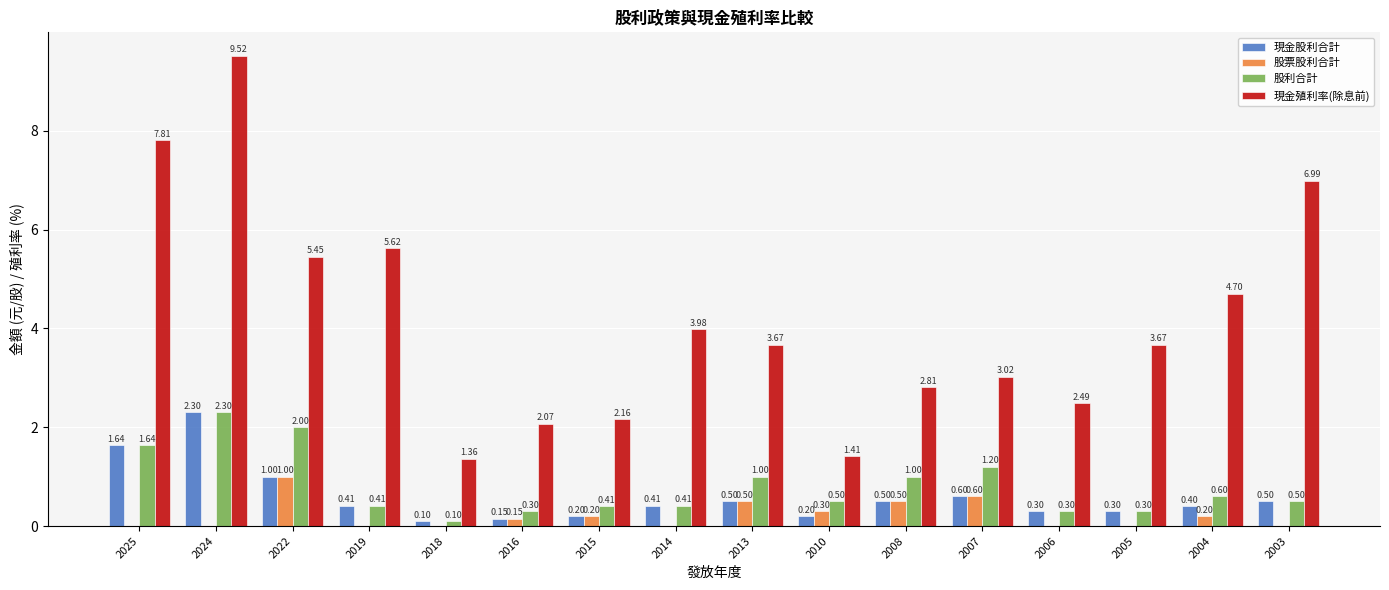

Which series changed the most between 2024 and 2019?

現金殖利率(除息前)